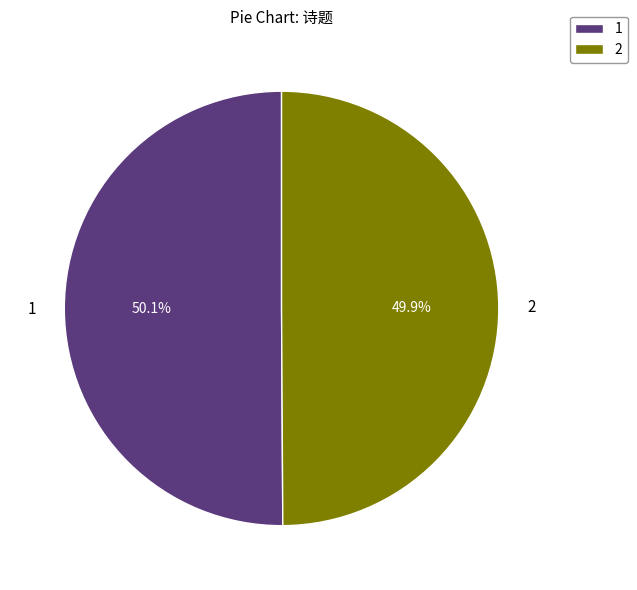

Is there any slice that represents more than half of the pie?

Yes